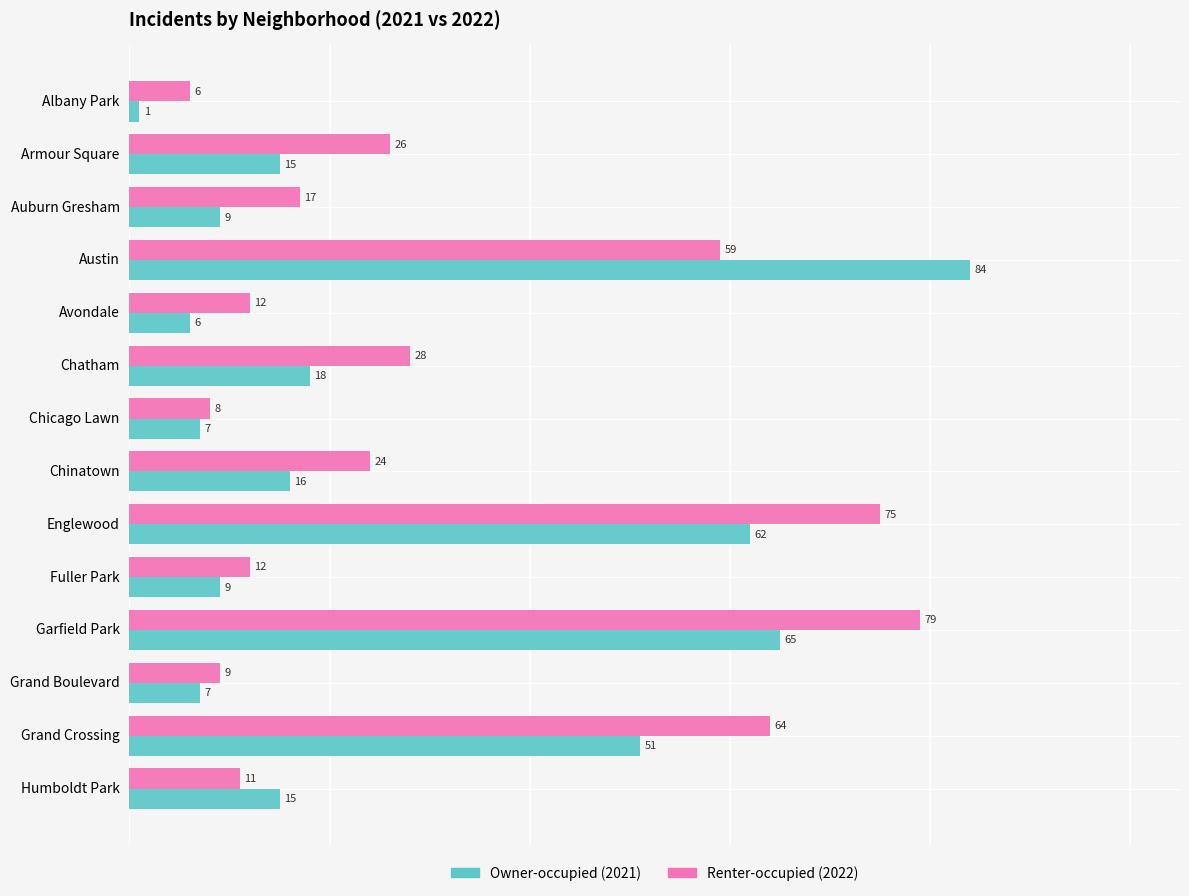

Rank the series by their average value, from lowest to highest.

Owner-occupied (2021), Renter-occupied (2022)